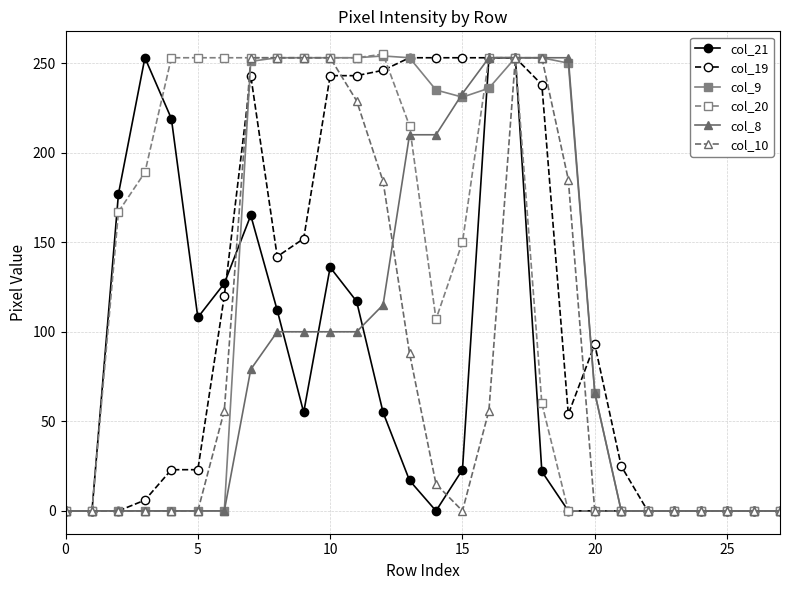

What is the difference between the maximum and minimum values in the col_20 series?

255